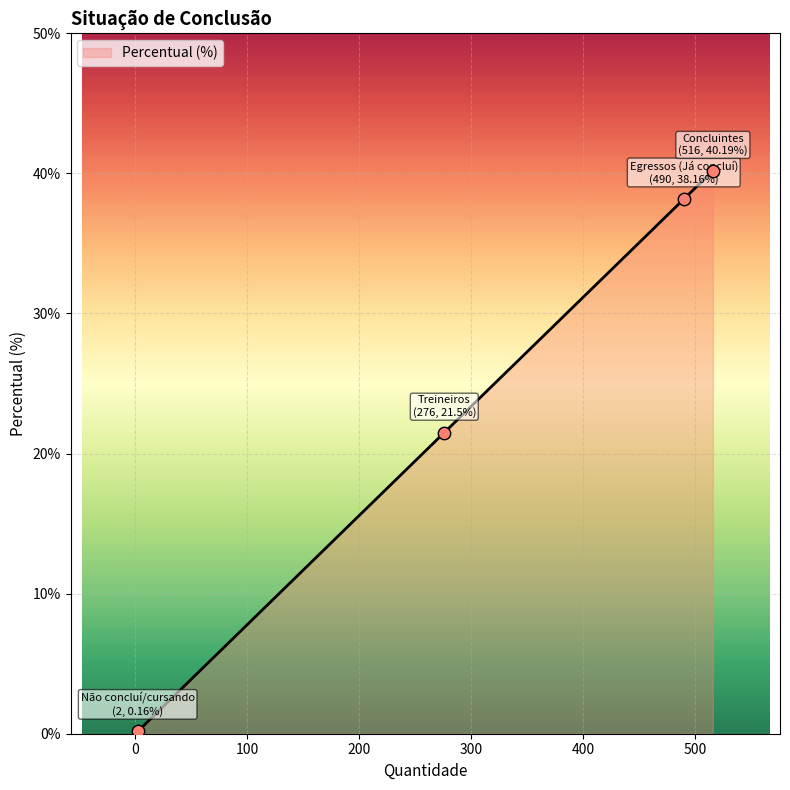

True or false: the data has more than 0 interior local peaks.

False